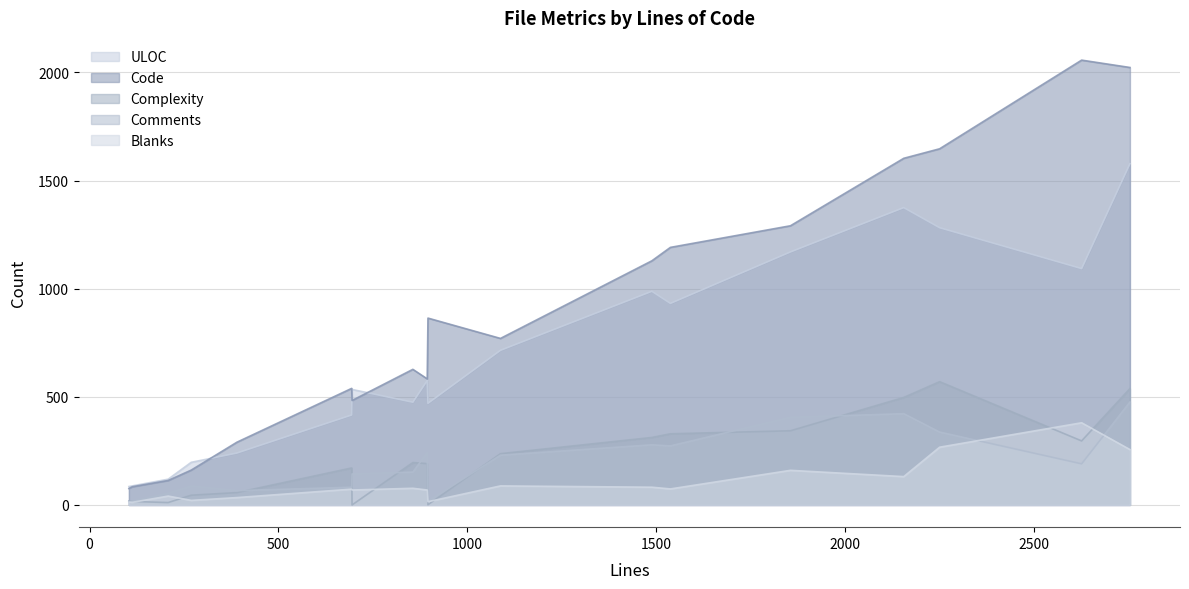

Reading left to right, list all the values displayed in this chart.

Code: vlv_srch.c=627	result.c=1647	proto-back-ldbm.h=483	misc.c=539	ldbm_search.c=1291	ldbm_modrdn.c=1603	ldbm_modify.c=770	ldbm_delete.c=1191	ldbm_config.c=2057	ldbm_compare.c=76	ldbm_bind.c=84	ldbm_add.c=1129	findentry.c=290	dse.c=2023	dn2entry.c=161	defbackend.c=113	bind.c=583	basic_test.py=864
Comments: vlv_srch.c=152	result.c=337	proto-back-ldbm.h=143	misc.c=82	ldbm_search.c=405	ldbm_modrdn.c=422	ldbm_modify.c=230	ldbm_delete.c=273	ldbm_config.c=190	ldbm_compare.c=15	ldbm_bind.c=17	ldbm_add.c=278	findentry.c=66	dse.c=476	dn2entry.c=87	defbackend.c=54	bind.c=242	basic_test.py=17
Blanks: vlv_srch.c=77	result.c=267	proto-back-ldbm.h=69	misc.c=73	ldbm_search.c=160	ldbm_modrdn.c=131	ldbm_modify.c=88	ldbm_delete.c=74	ldbm_config.c=380	ldbm_compare.c=13	ldbm_bind.c=12	ldbm_add.c=82	findentry.c=34	dse.c=256	dn2entry.c=21	defbackend.c=41	bind.c=69	basic_test.py=15
Complexity: vlv_srch.c=196	result.c=570	proto-back-ldbm.h=0	misc.c=171	ldbm_search.c=343	ldbm_modrdn.c=497	ldbm_modify.c=237	ldbm_delete.c=329	ldbm_config.c=296	ldbm_compare.c=18	ldbm_bind.c=16	ldbm_add.c=312	findentry.c=57	dse.c=538	dn2entry.c=45	defbackend.c=11	bind.c=191	basic_test.py=1
ULOC: vlv_srch.c=475	result.c=1282	proto-back-ldbm.h=534	misc.c=416	ldbm_search.c=1170	ldbm_modrdn.c=1375	ldbm_modify.c=715	ldbm_delete.c=932	ldbm_config.c=1093	ldbm_compare.c=85	ldbm_bind.c=88	ldbm_add.c=988	findentry.c=240	dse.c=1578	dn2entry.c=197	defbackend.c=119	bind.c=575	basic_test.py=470